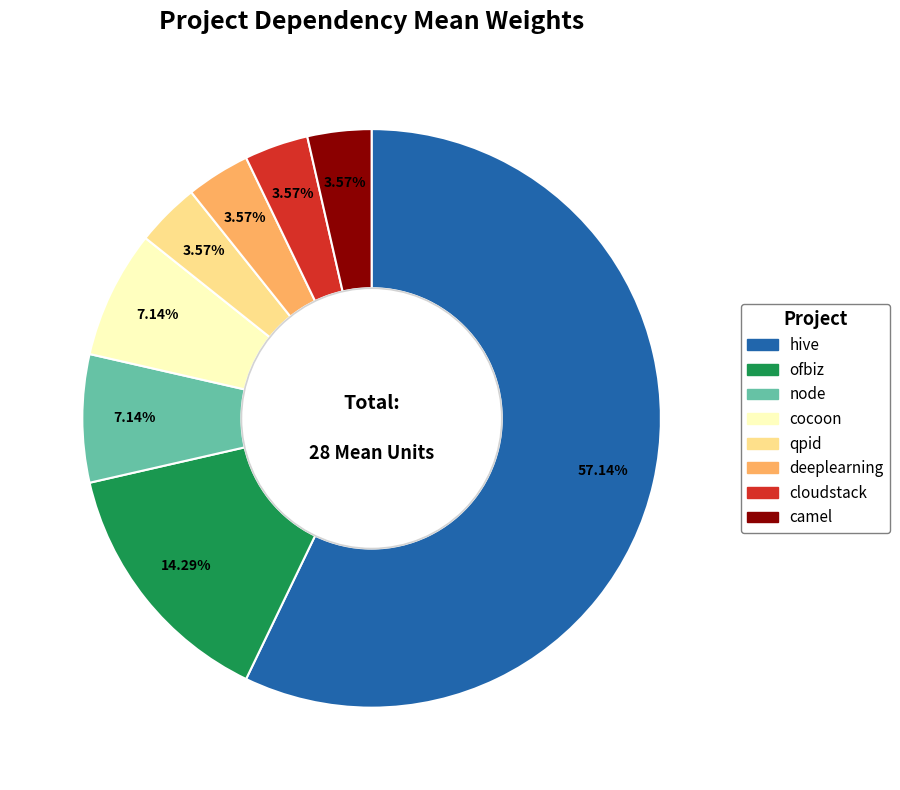

Between qpid and cocoon, which is larger?

cocoon